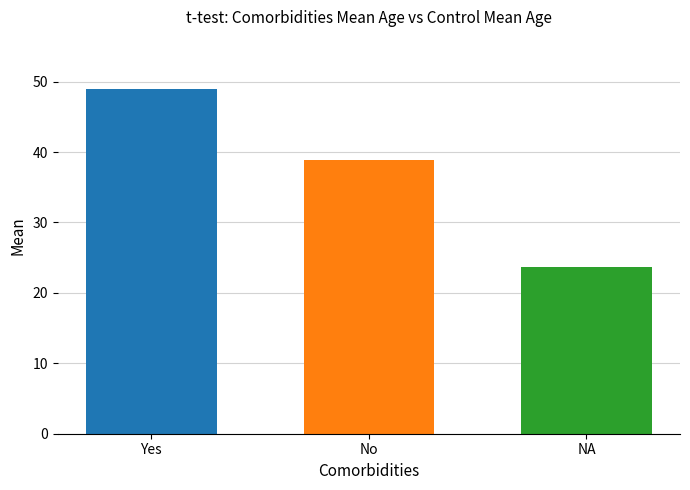

What is the smallest value displayed?

23.6